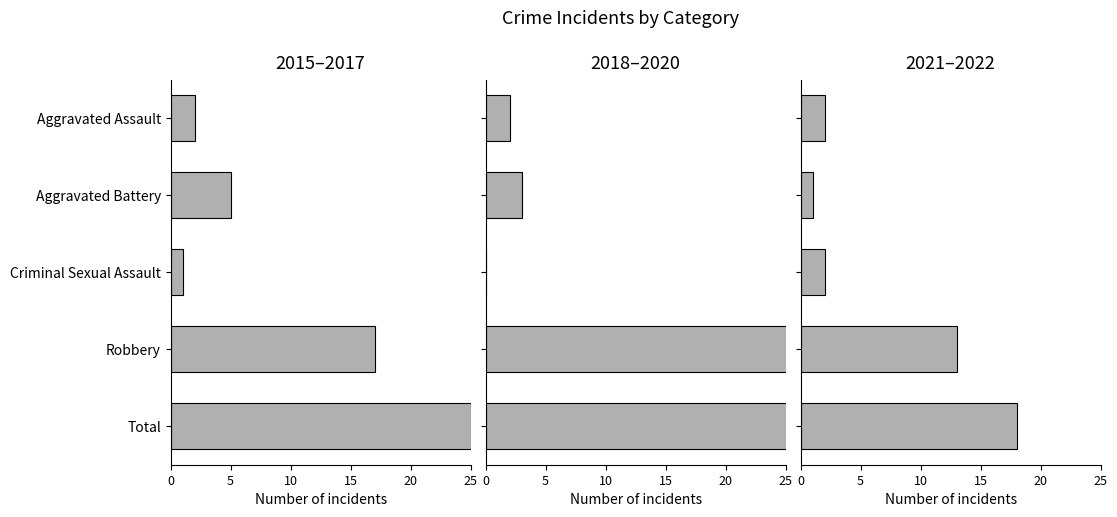

Is it true that 2021–2022 equals 4 at Aggravated Assault?

False